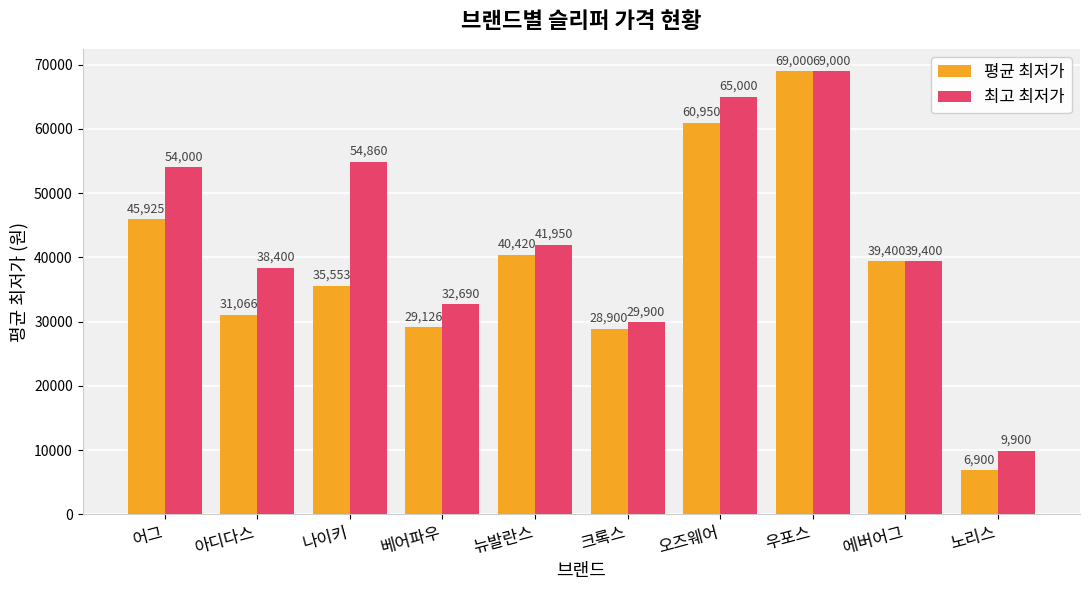

Read the 최고 최저가 value at 어그.

54000